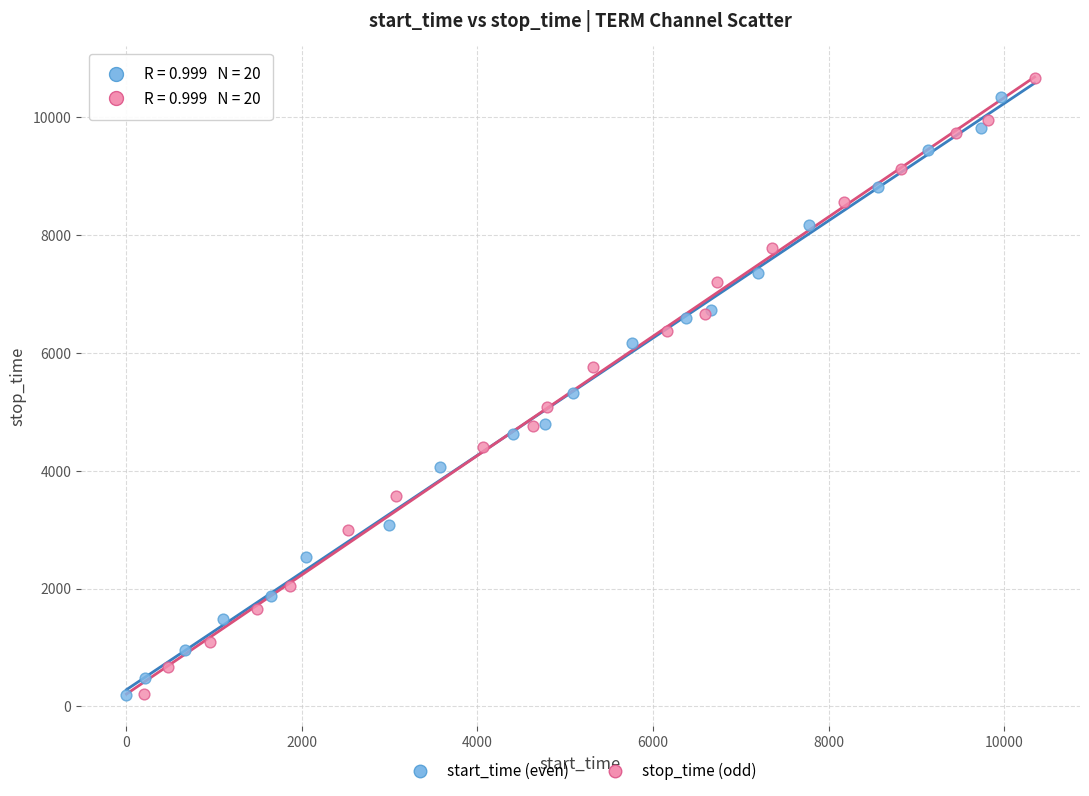

Which series has the largest Y range (max minus min)?

stop_time (odd)